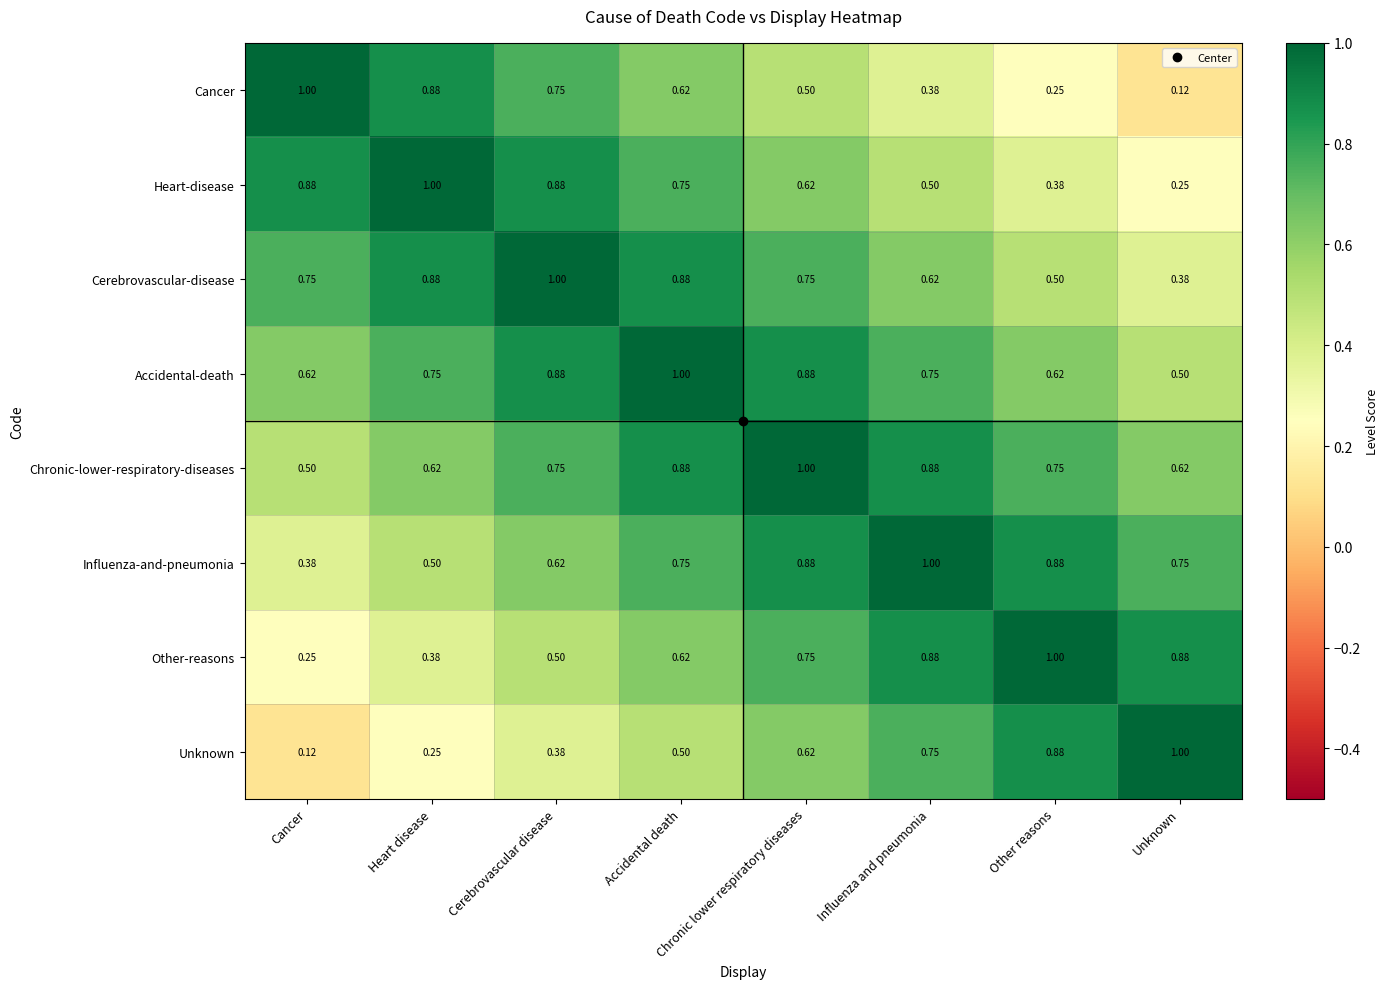

At which label does Cancer reach its minimum?

Unknown